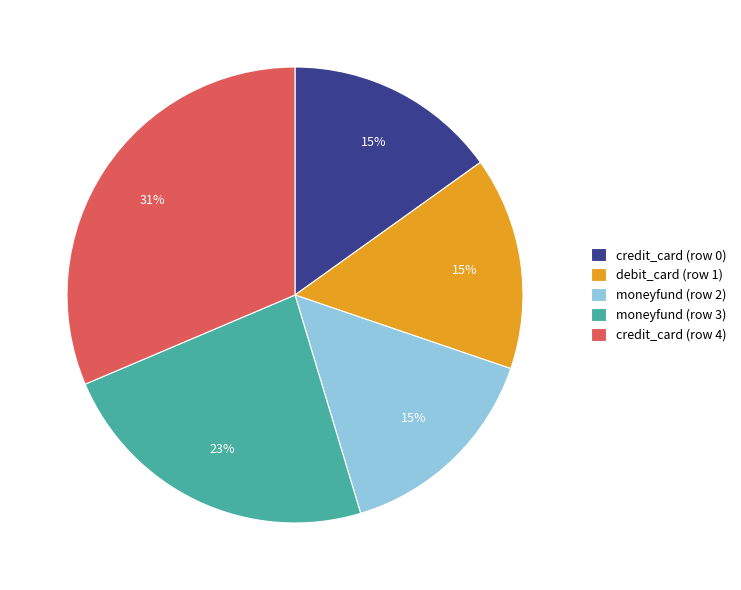

Do moneyfund (row 2) and credit_card (row 0) together represent more than half of the pie?

No